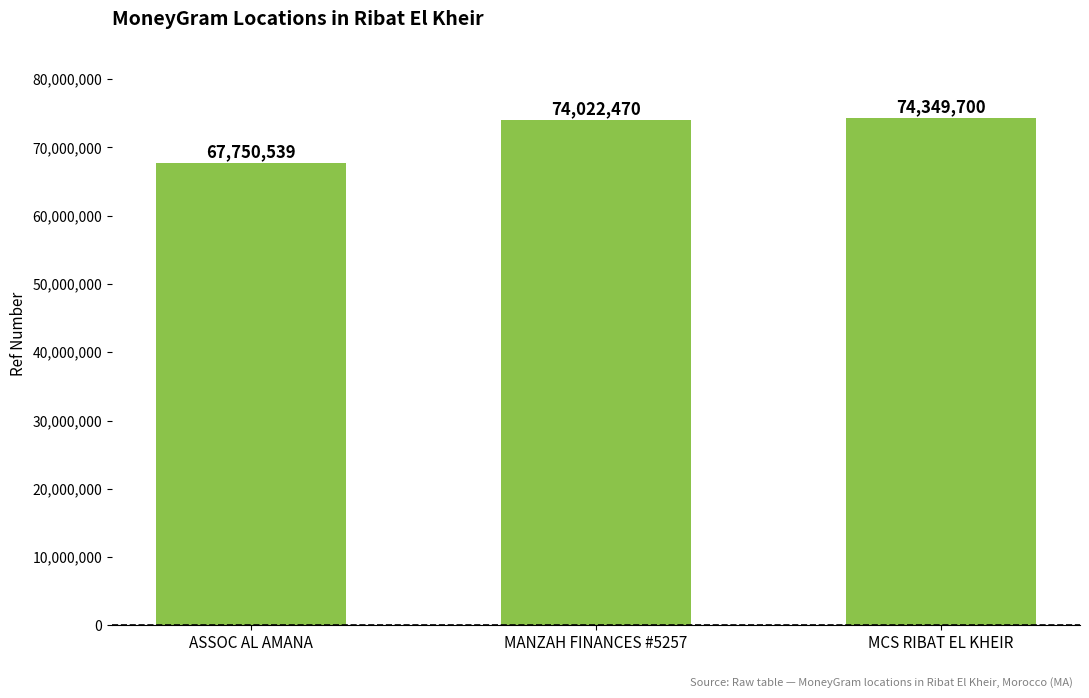

What is the approximate value at MANZAH FINANCES #5257?

74022470